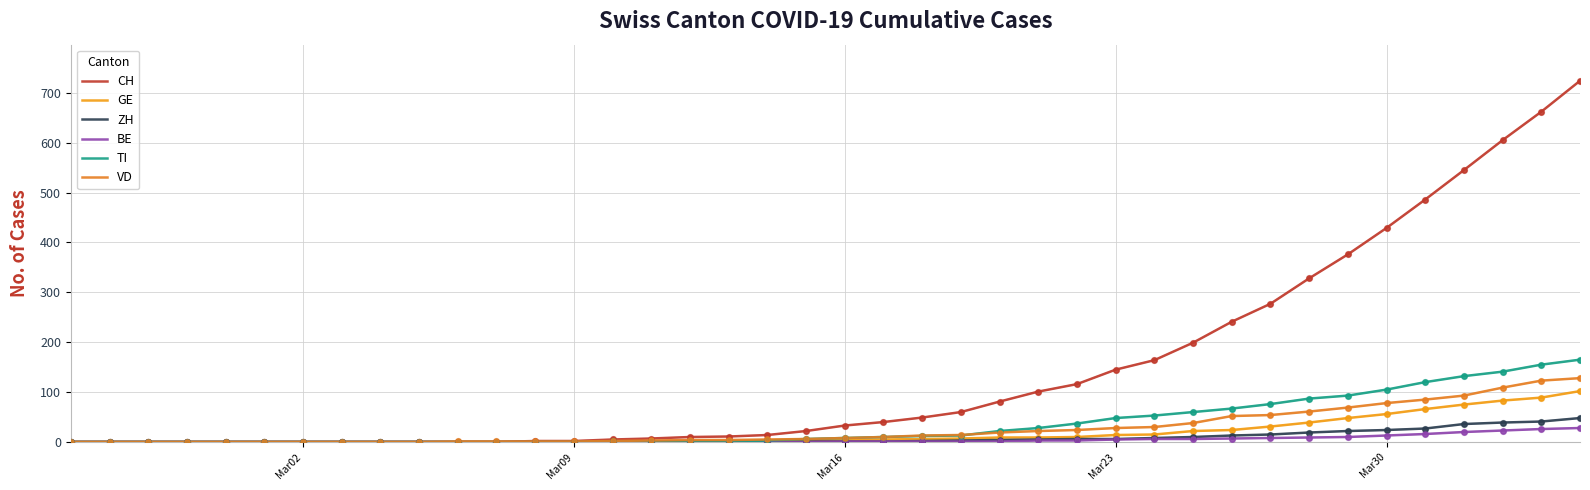

What are all the series names shown in the legend?

CH, GE, ZH, BE, TI, VD